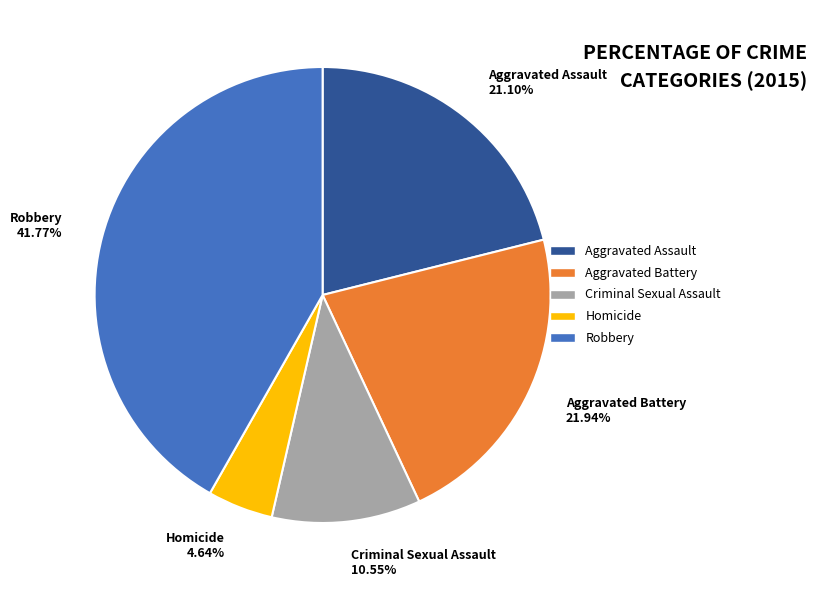

How many segments does this pie chart have?

5